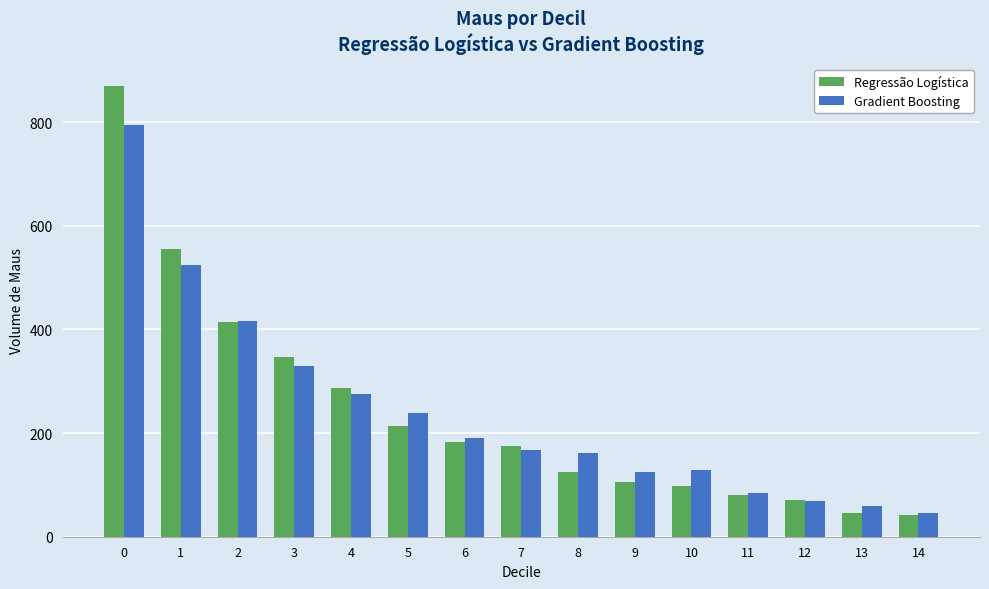

List the series in order of their peak value, lowest first.

Gradient Boosting, Regressão Logística